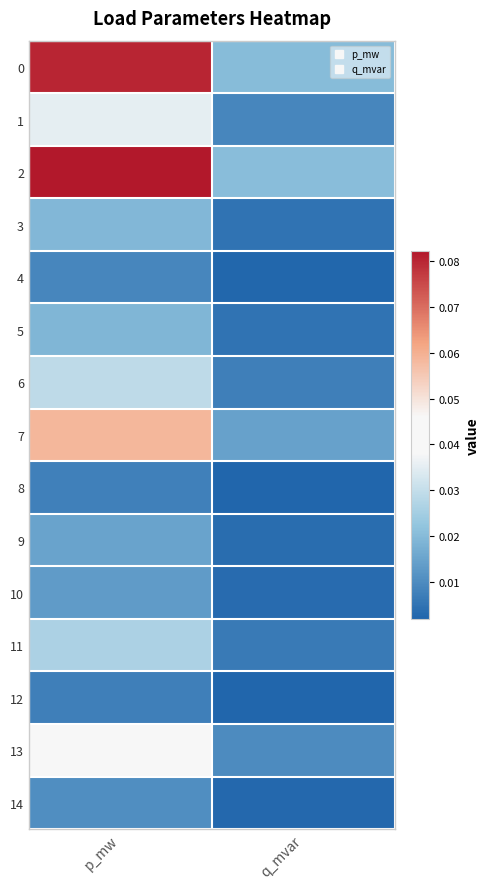

Which series has the largest total across all categories?

2